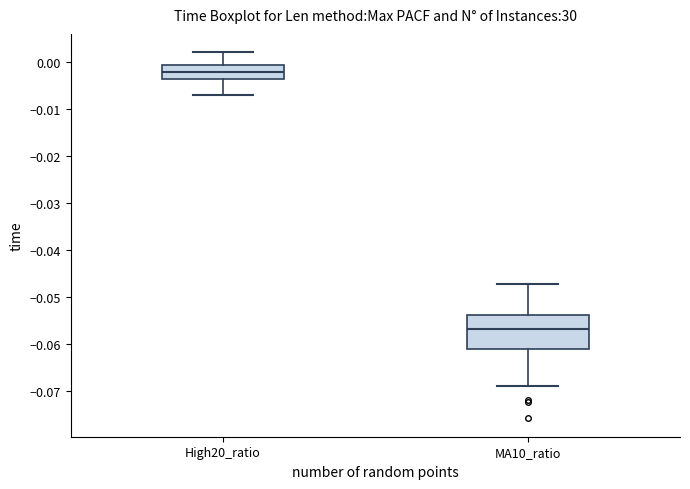

Reading left to right, read every box against the y-axis: the position of its median line, the range the box covers, and the ends of its whiskers. The values are not printed on the chart, so give them approximately, as read against the axis.

High20_ratio: median -0.002, box -0.004 to -0.001, whiskers -0.007 to 0.002
MA10_ratio: median -0.057, box -0.061 to -0.054, whiskers -0.069 to -0.047